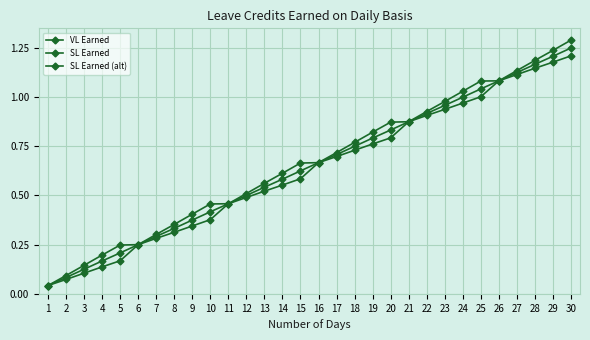

Is this an area chart (filled region under the line)?

No